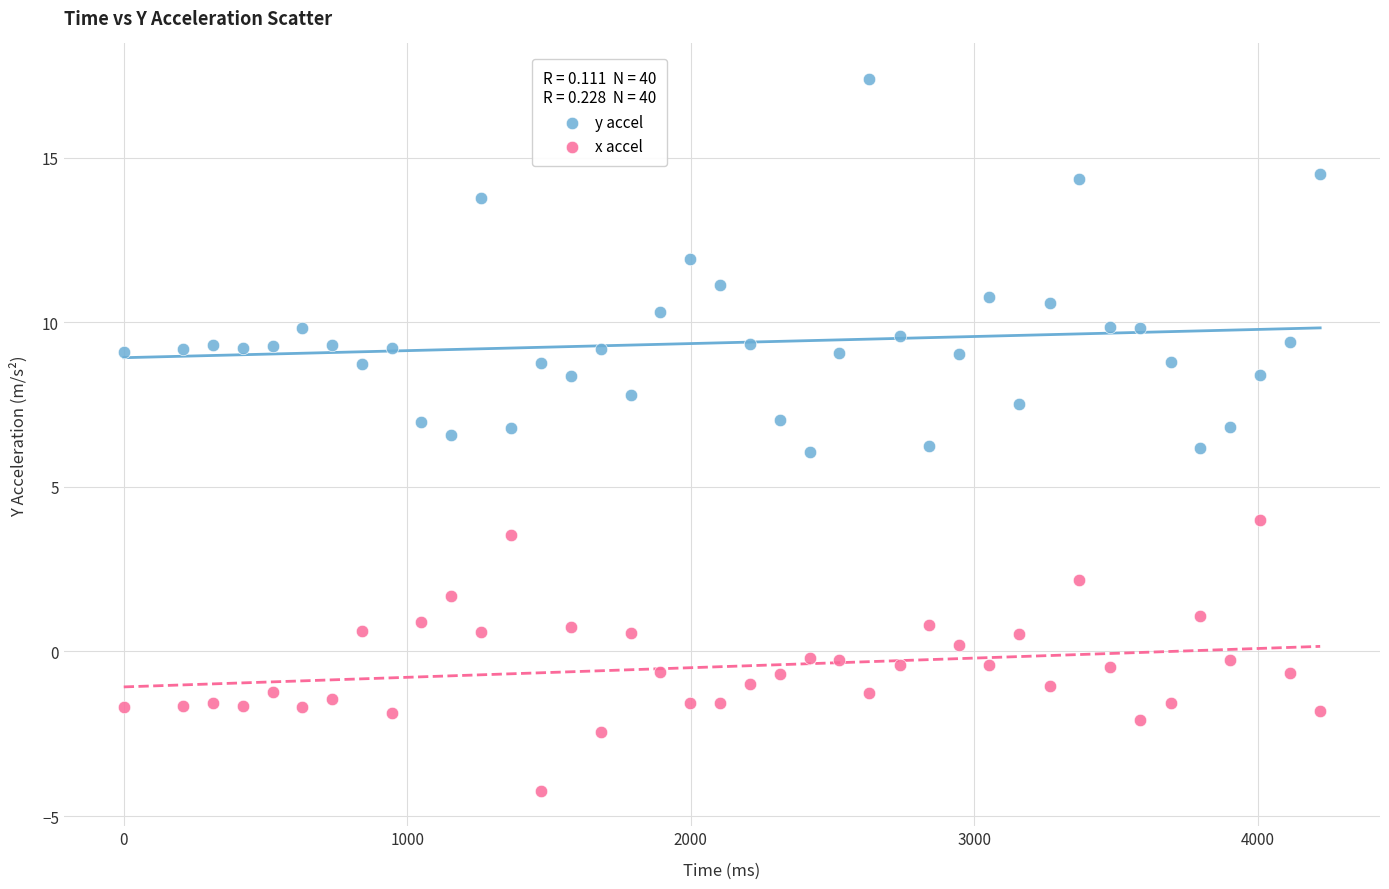

Which series contains the highest Y value?

y accel